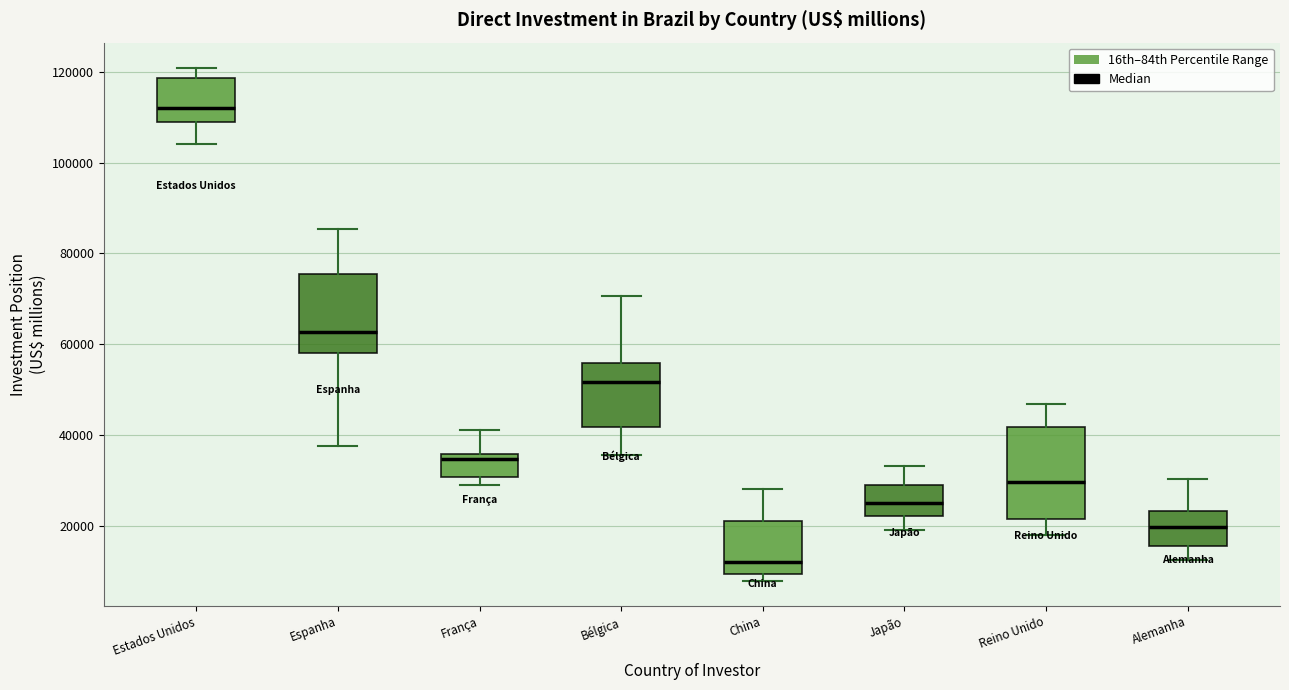

Where does the lower whisker of the box for Alemanha end on the y-axis? The values are not printed on the chart, so give them approximately, as read against the axis.

12000